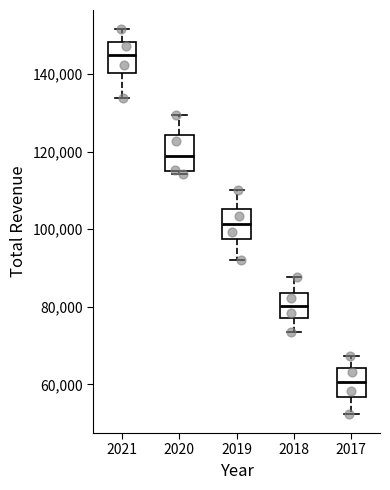

Reading left to right, transcribe this box plot: for each box, give where its median line is, the range the box spans, and where its two whiskers end, as read against the y-axis. The values are not printed on the chart, so give them approximately, as read against the axis.

2021: median 144000, box 140000 to 148000, whiskers 134000 to 152000
2020: median 118000, box 114000 to 124000, whiskers 114000 (just below the box's lower edge) to 130000
2019: median 102000, box 98000 to 106000, whiskers 92000 to 110000
2018: median 80000, box 78000 to 84000, whiskers 74000 to 88000
2017: median 60000, box 56000 to 64000, whiskers 52000 to 68000